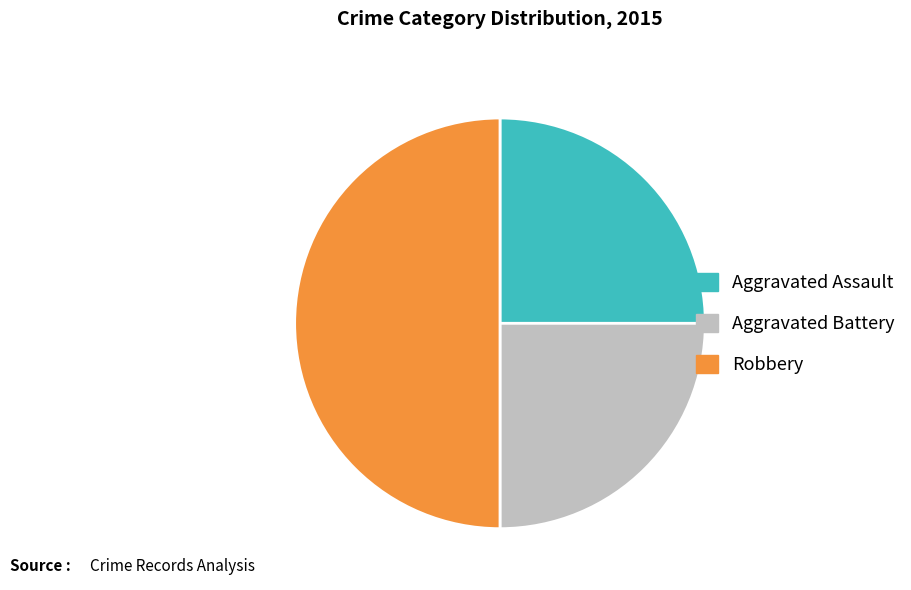

Do Aggravated Battery and Robbery together represent more than half of the pie?

Yes